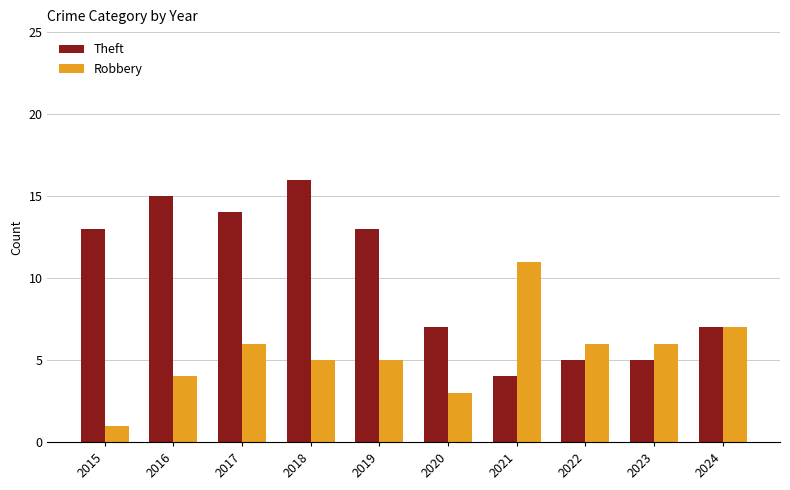

What is the spread (max minus min) of values at 2019?

8